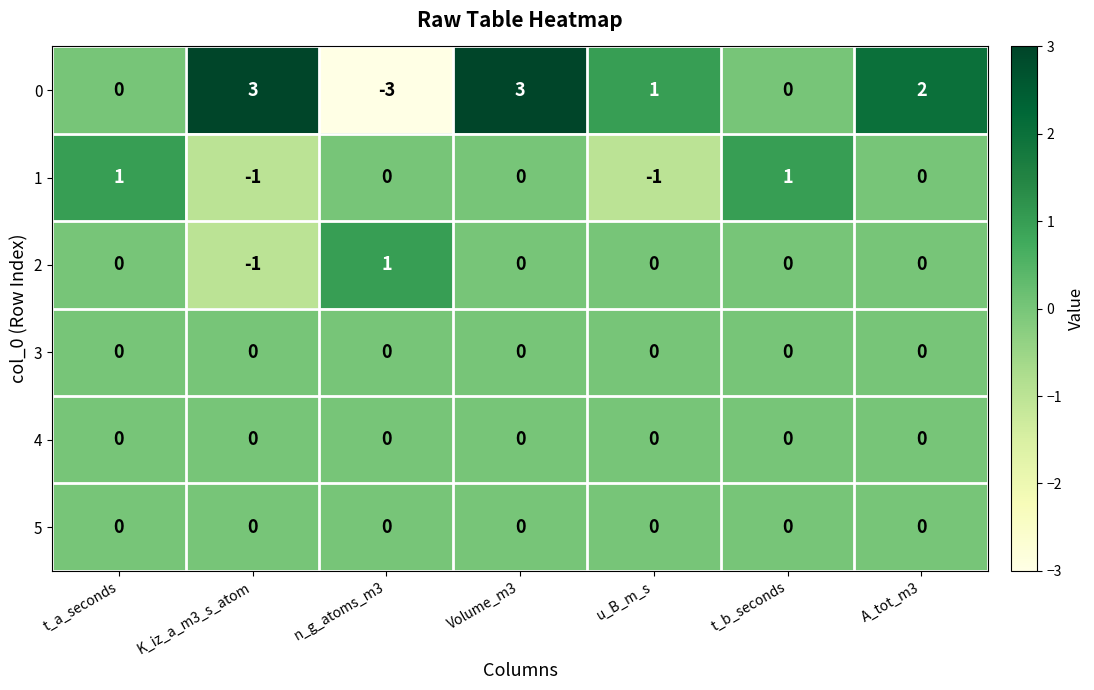

What is the difference between the maximum and minimum values in the 0 series?

6